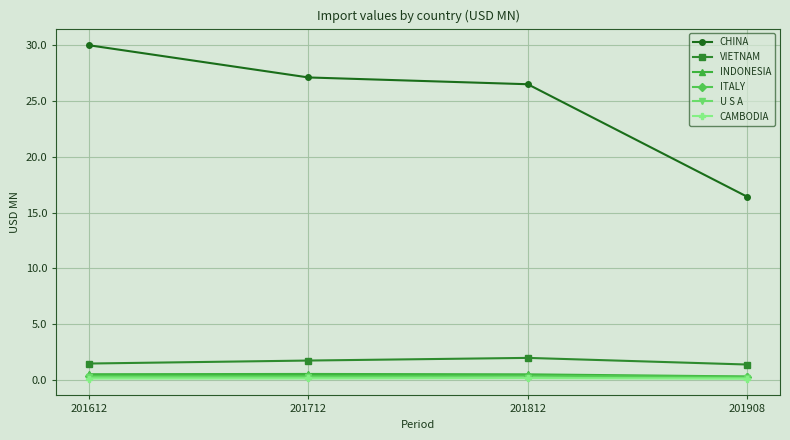

What is the value of the VIETNAM point at the 4th from the left?

1.4